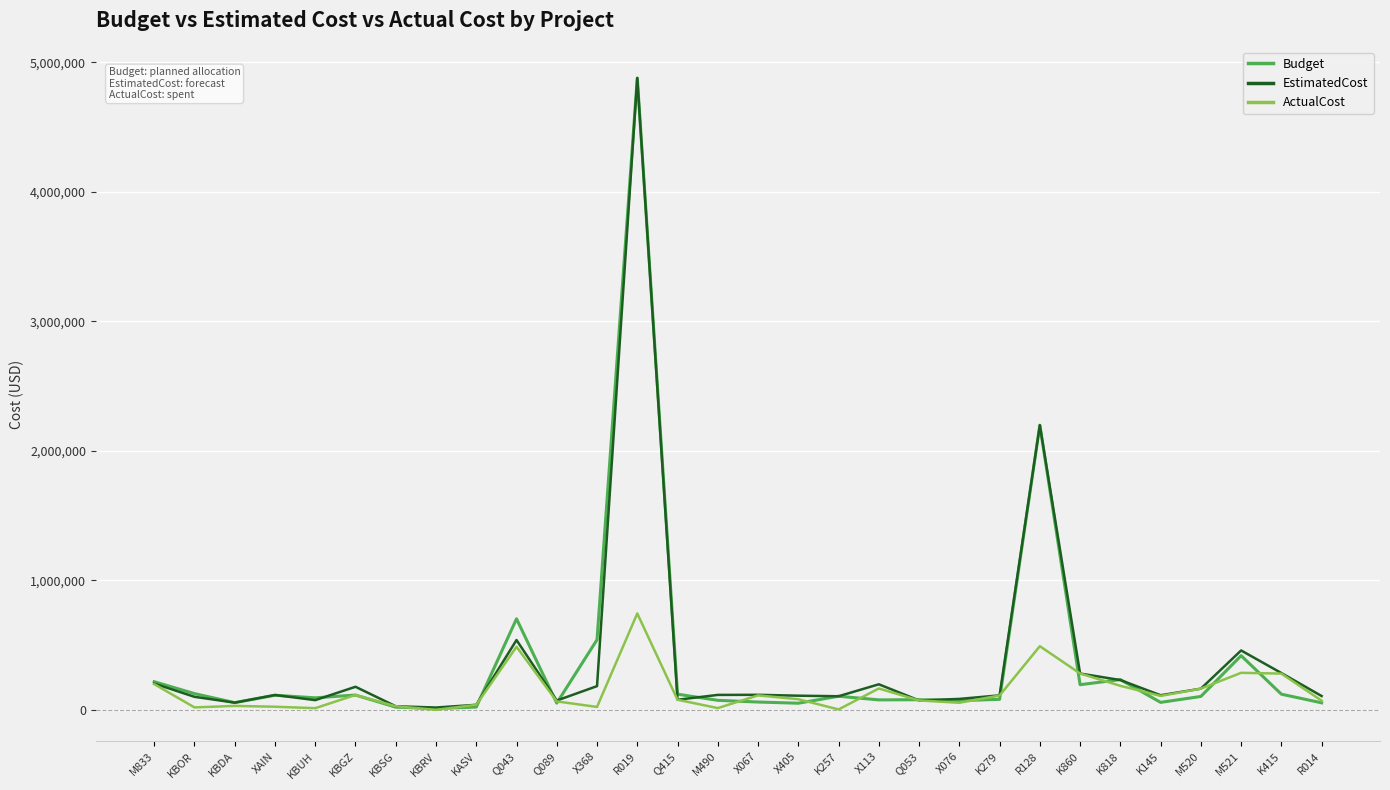

The value of EstimatedCost at M490 is 116651. True or false?

True